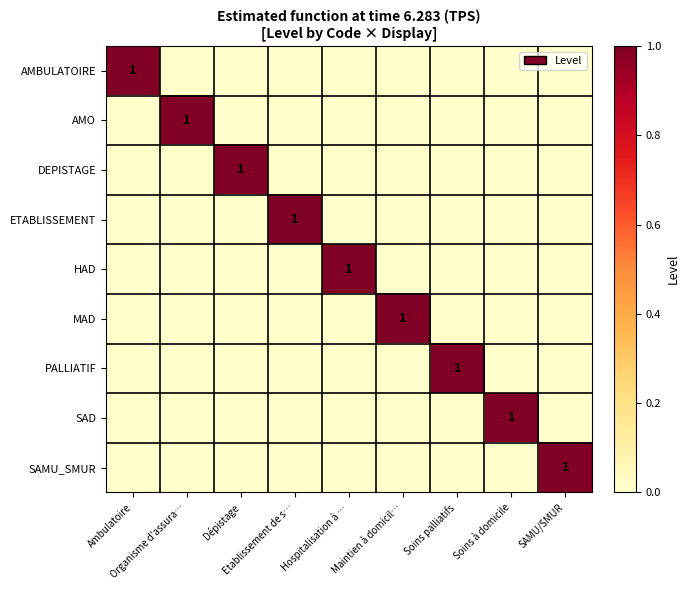

True or false: AMBULATOIRE has a value of 0 at Maintien à domicil….

True